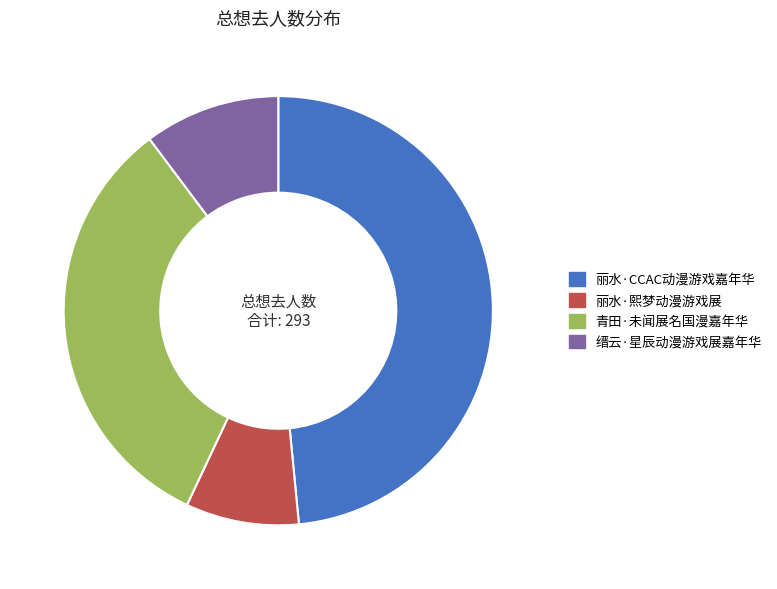

How many segments does this pie chart have?

4